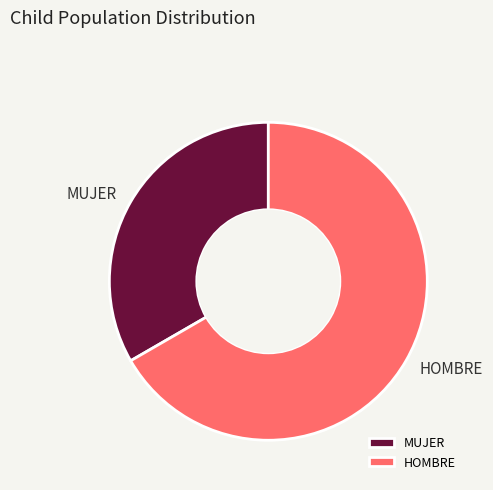

Does HOMBRE account for over 50% of the chart?

Yes